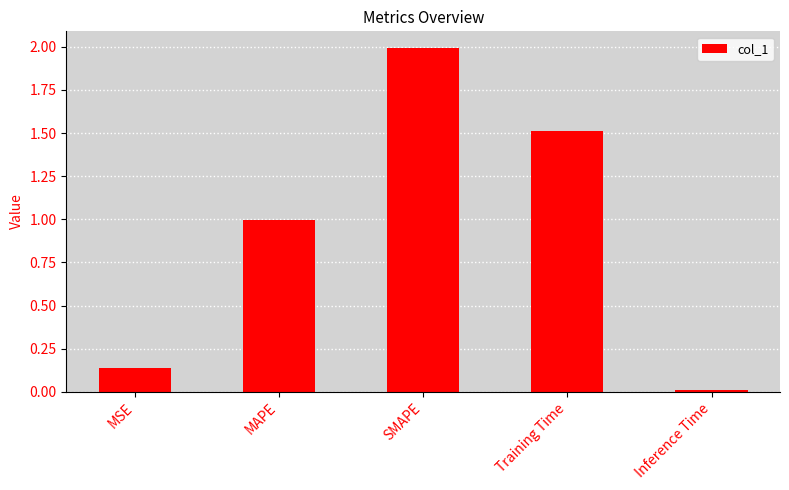

Are the bars grouped side by side (vs. stacked)?

No